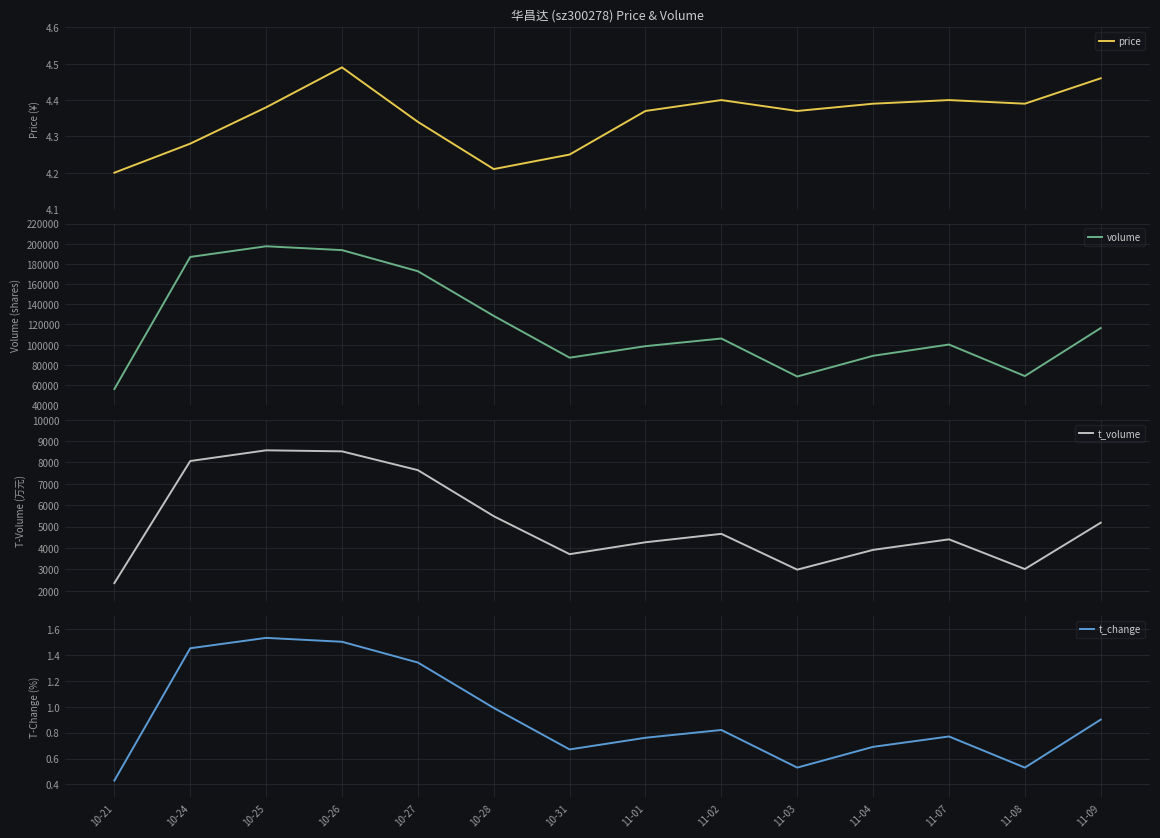

How many lines are shown in the chart?

4